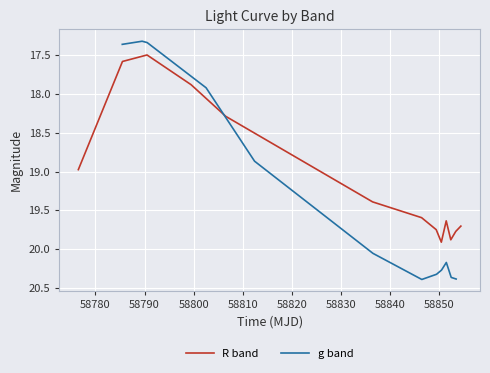

True or false: R band and g band intersect in this chart.

True